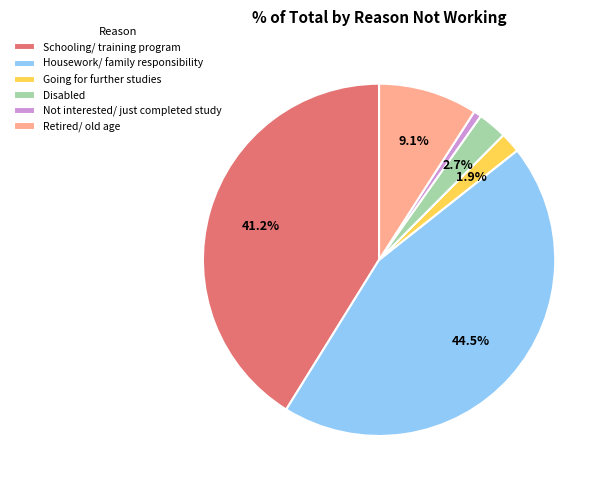

Rank the categories by value from lowest to highest.

Not interested/ just completed study, Going for further studies, Disabled, Retired/ old age, Schooling/ training program, Housework/ family responsibility